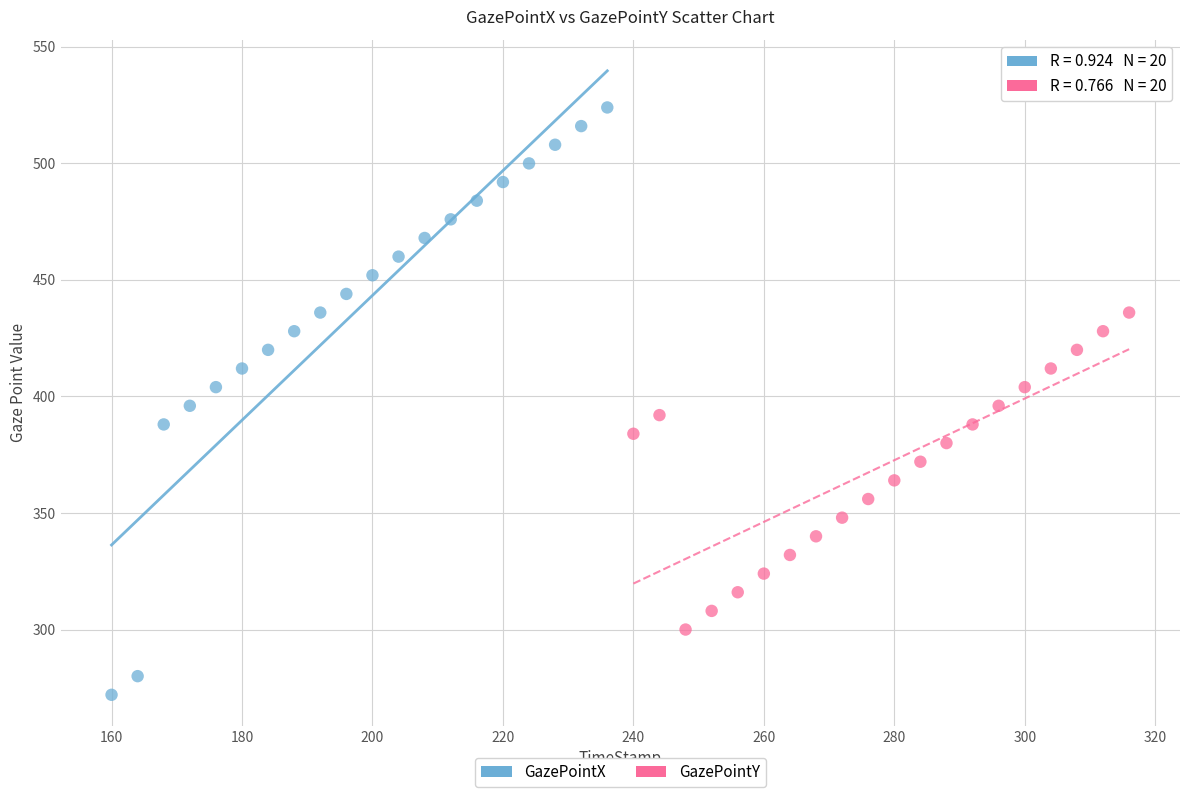

Which series contains the lowest Y value?

GazePointX